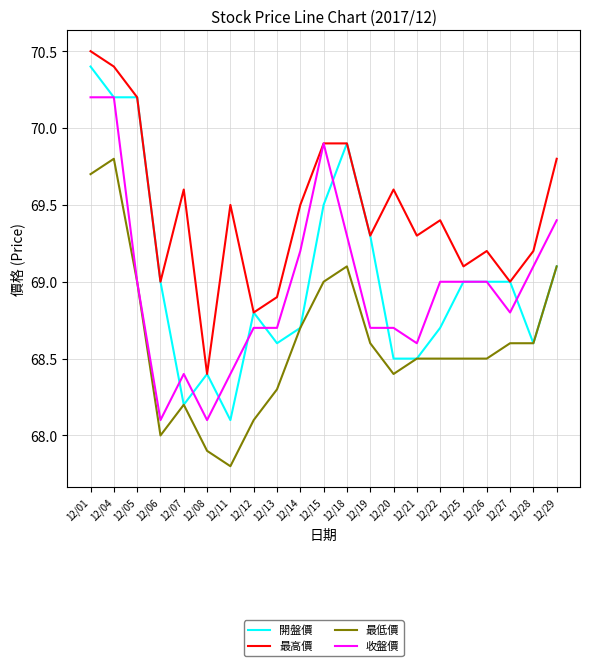

True or false: 開盤價 has a value of 70.2 at 12/04.

True